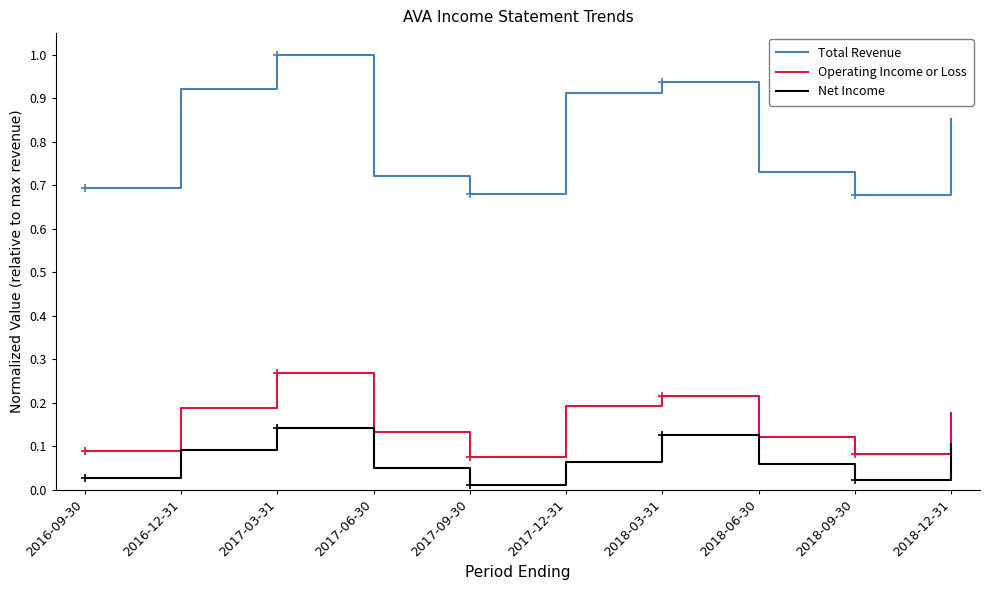

Which category has the highest value in the Operating Income or Loss series?

2017-03-31